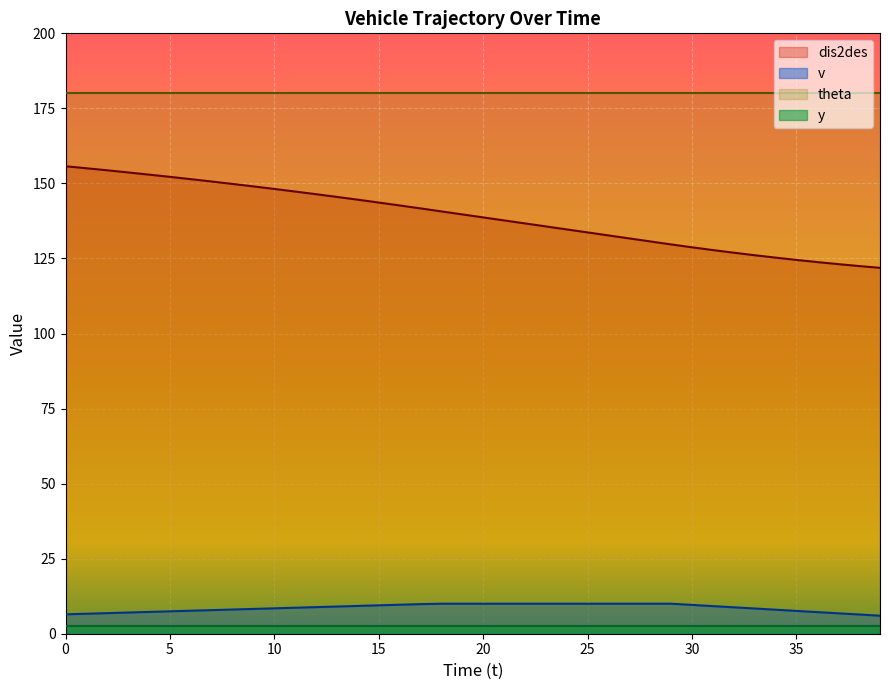

What is the greatest value displayed?

180.0